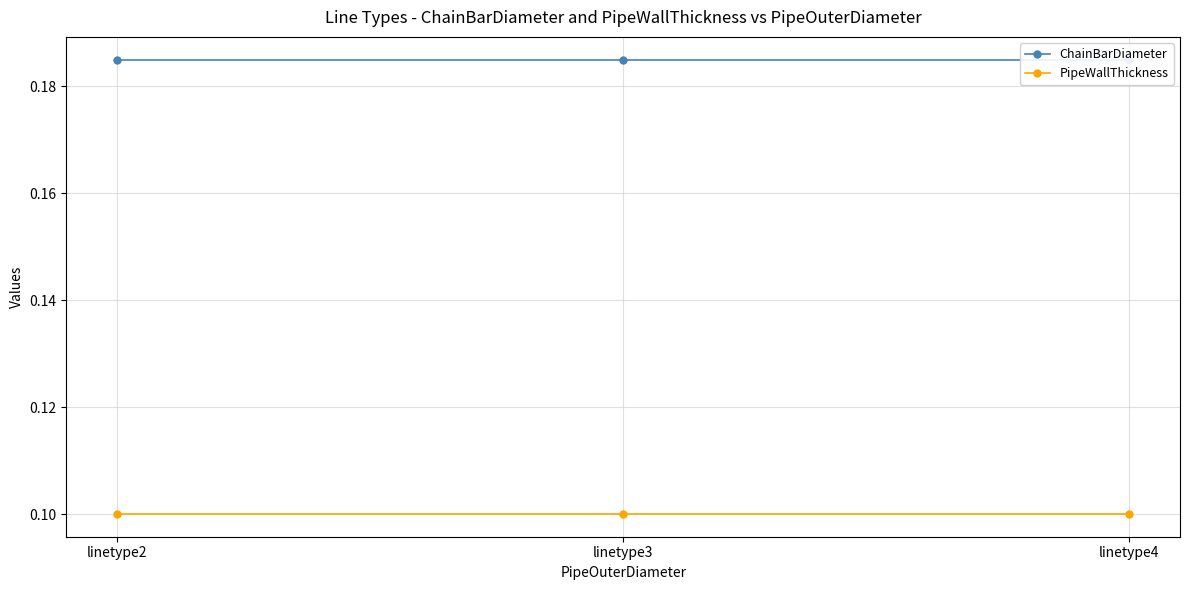

List the series in order of their overall mean, highest first.

ChainBarDiameter, PipeWallThickness